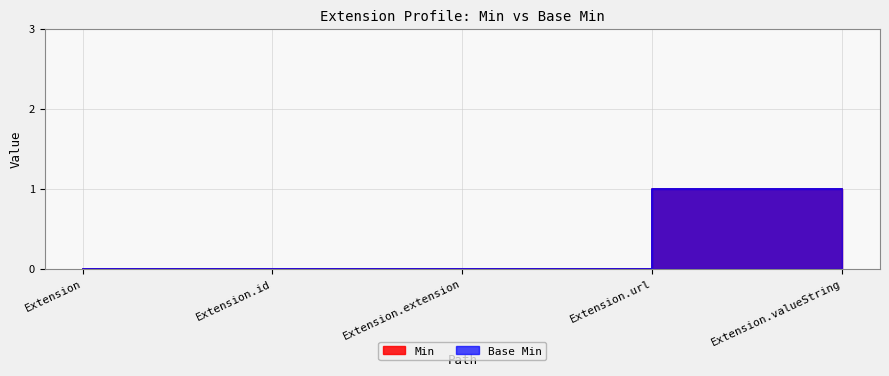

Reading left to right, transcribe all the data shown in this chart.

Min: 0	0	0	1	1
Base Min: 0	0	0	1	1